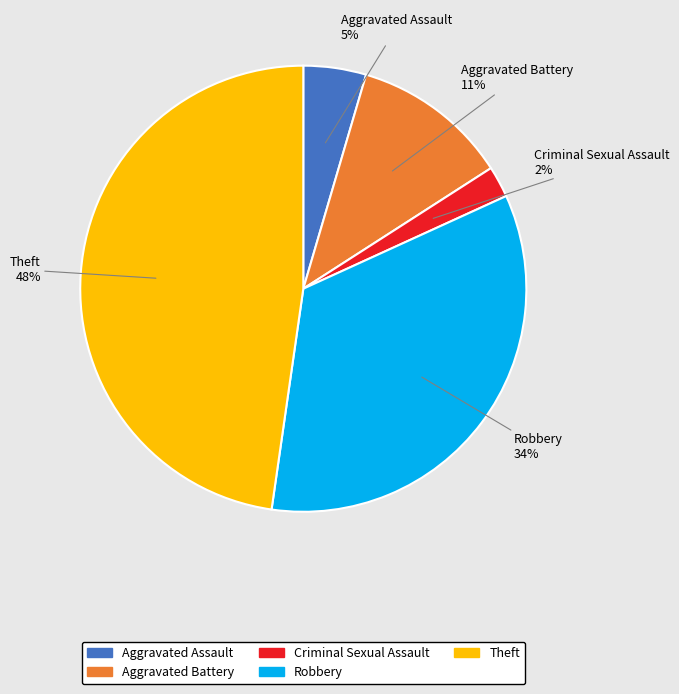

The Robbery slice represents 34% of the pie. True or false?

True